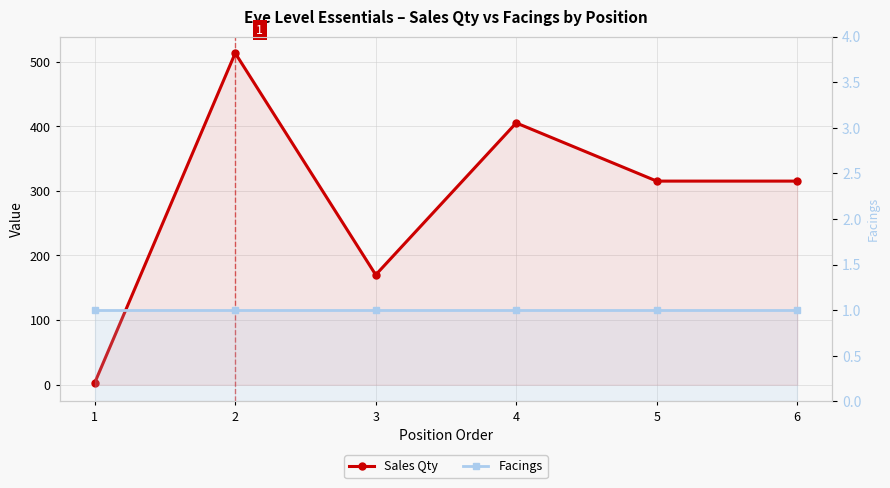

Which series has the largest total across all categories?

Sales Qty